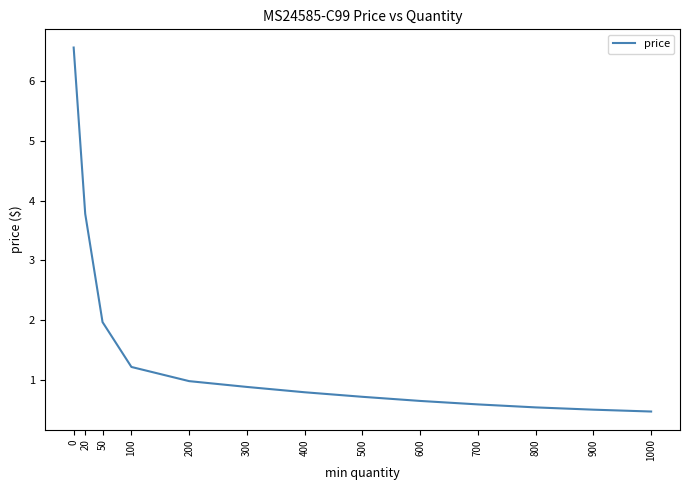

Count the number of data series in this chart.

1